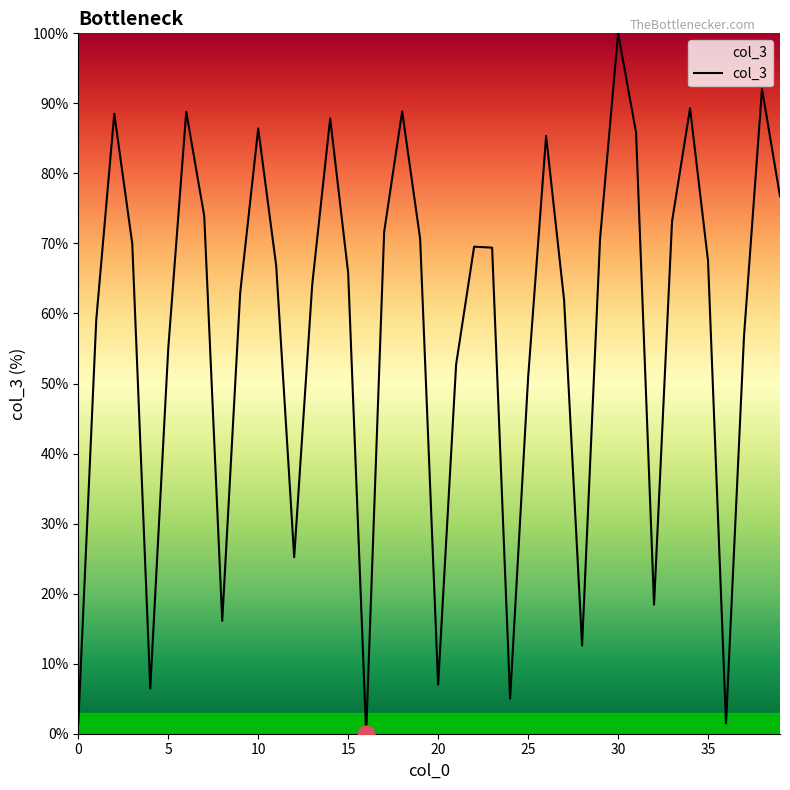

What is the difference between the maximum and minimum values?

100.0